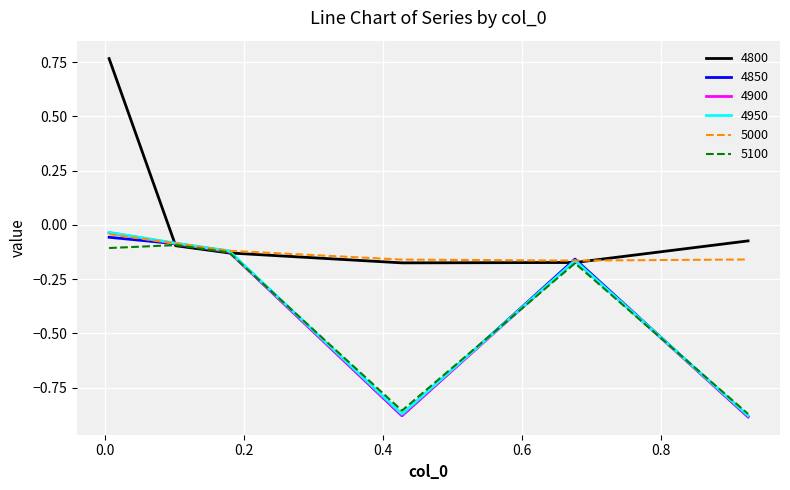

Is this an area chart (filled region under the line)?

No